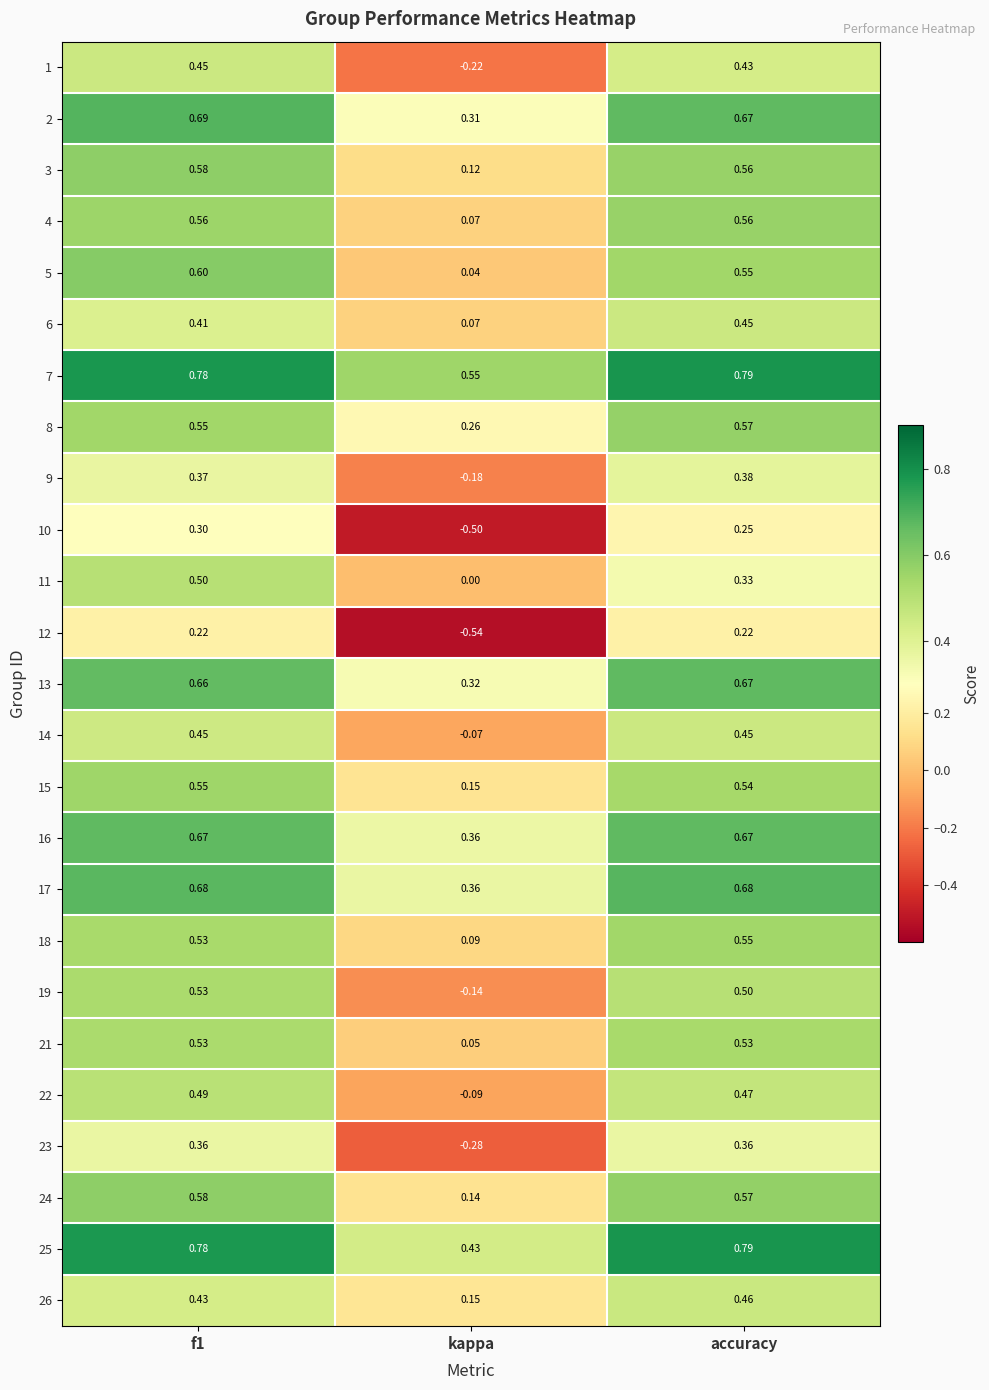

Where is 6 nearest to the value 0?

kappa